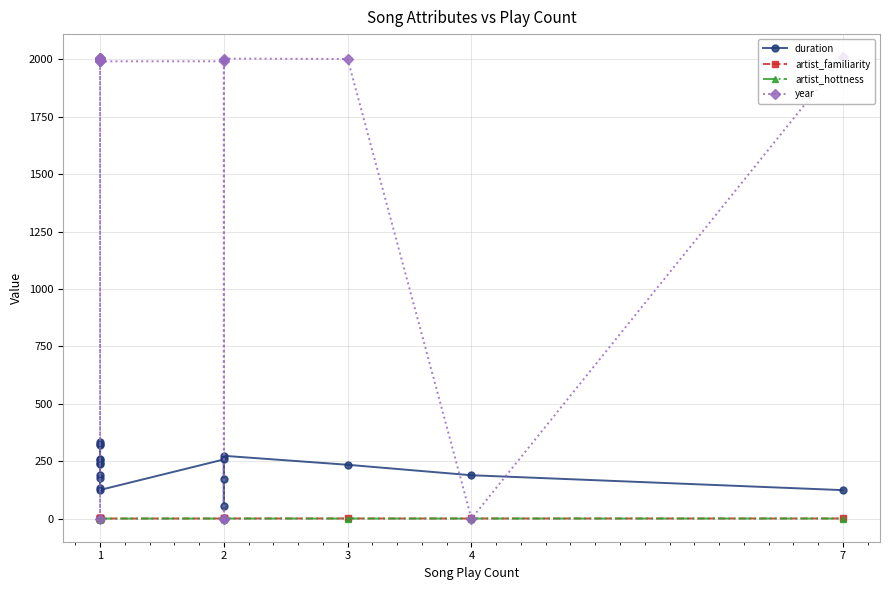

Reading left to right, what are all the values shown in this chart?

duration: 192.2	324.1	175.8	132.5	257.5	236.6	242.9	255.6	318.6	334.8	124.9	257.7	54.1	170.5	273.6	234.5	189.0	124.1
artist_familiarity: 0.6	0.6	0.8	0.9	0.8	0.8	0.7	0.6	0.6	0.8	0.5	0.7	0.9	0.6	0.8	0.8	0.7	0.8
artist_hottness: 0.3	0.4	0.6	0.6	0.5	0.5	0.5	0.3	0.3	0.5	0.4	0.5	0.6	0.3	0.5	0.5	0.5	0.6
year: 2007.0	2004.0	2000.0	1994.0	1992.0	2001.0	1998.0	2005.0	0.0	1995.0	1991.0	1991.0	0.0	0.0	2003.0	2001.0	0.0	2009.0